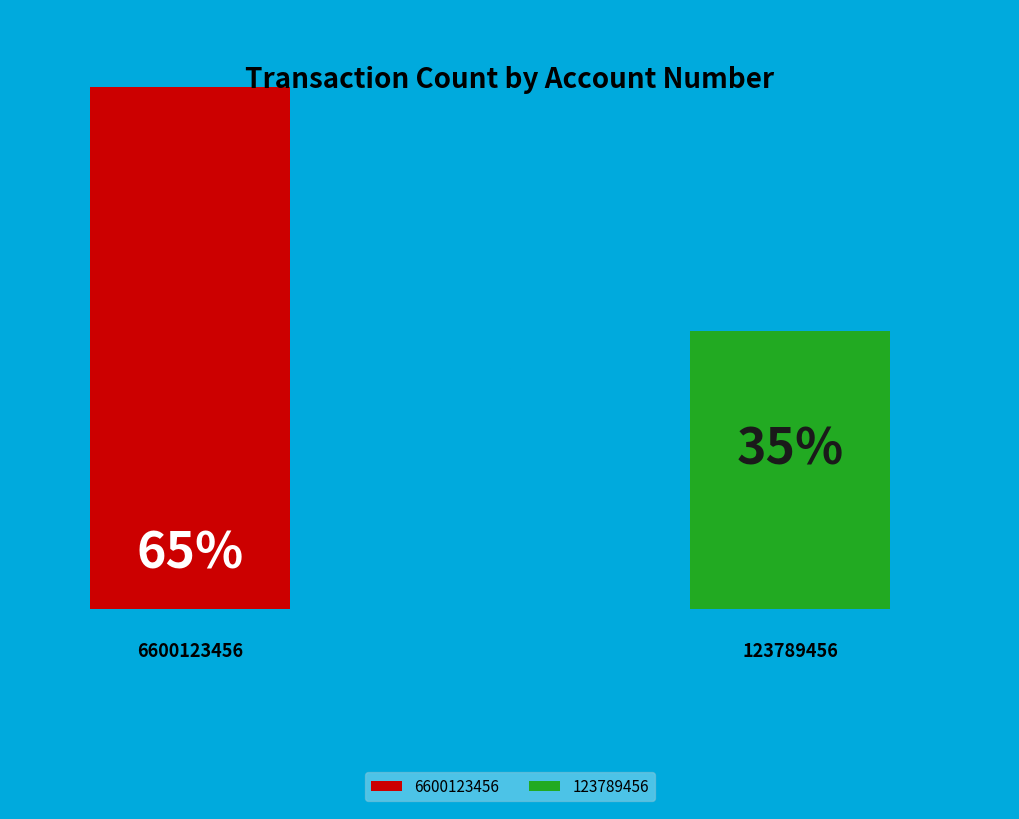

Approximately how many times larger is the value at 123789456 compared to 6600123456?

0.5